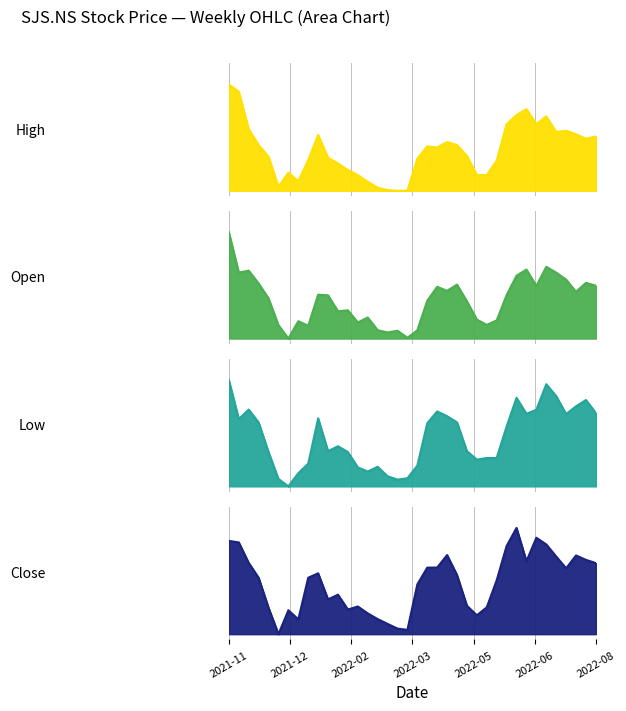

Between 2022-07-11 and 2022-07-18, which is larger?

2022-07-11